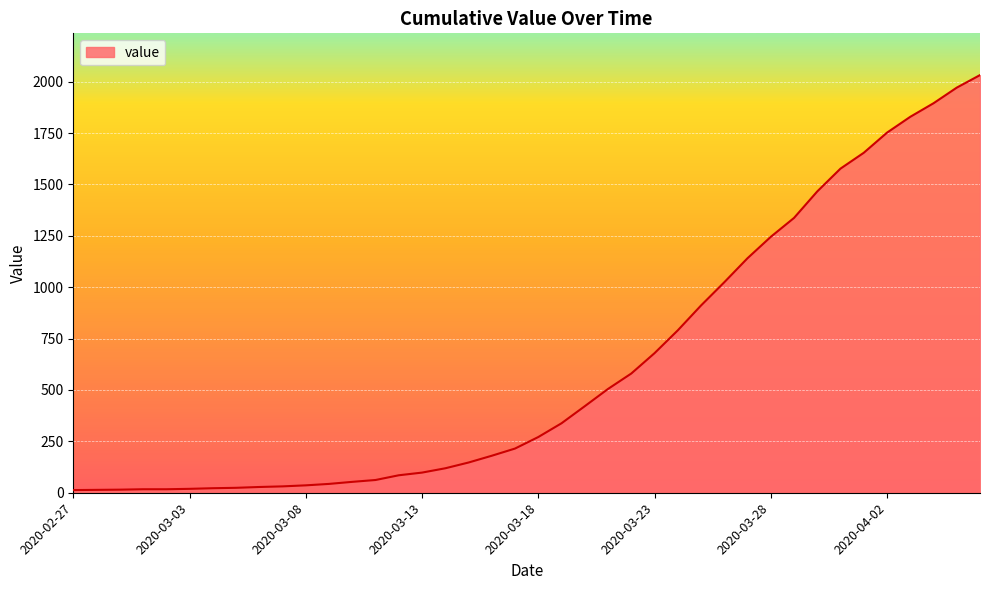

What is the maximum value shown in the chart?

2032